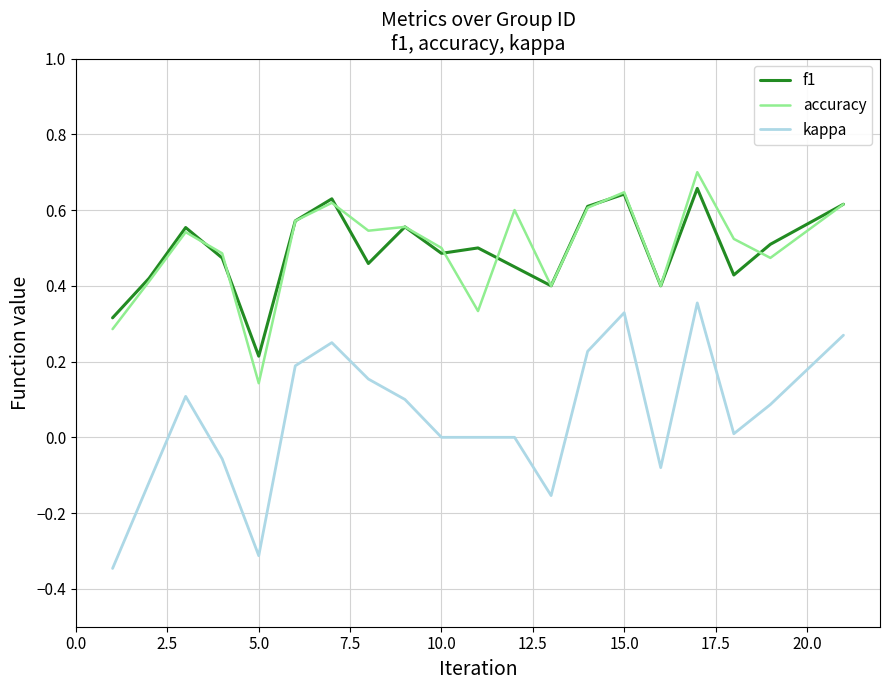

True or false: f1 and kappa intersect in this chart.

False